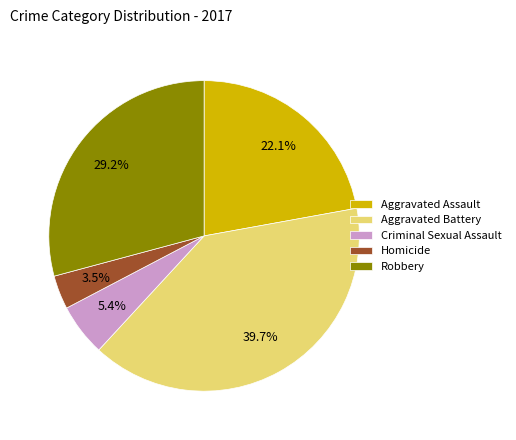

Does Homicide account for over 50% of the chart?

No